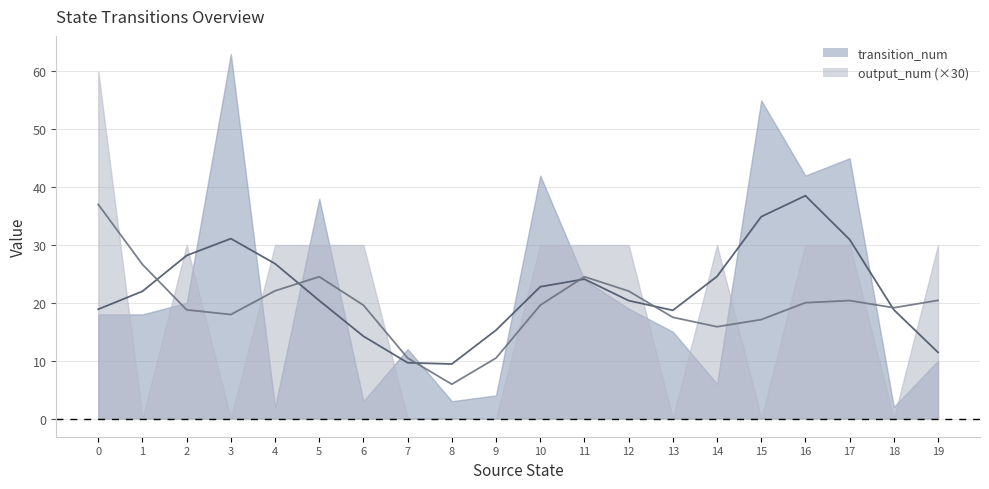

Which series has the widest spread of values?

transition_num